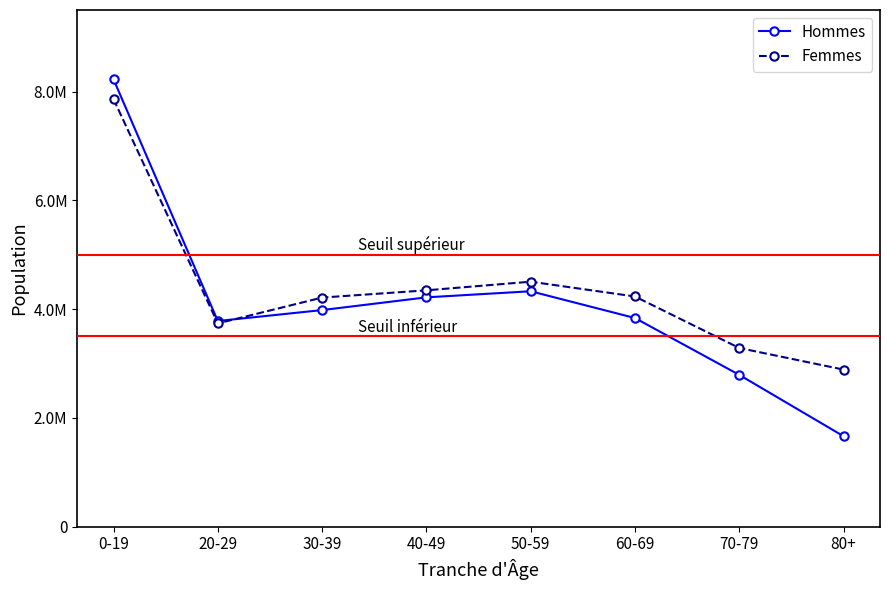

Reading left to right, transcribe all the data shown in this chart.

Hommes: 8225000	3782000	3983000	4217000	4329000	3837000	2792000	1664000
Femmes: 7861000	3738000	4213000	4346000	4505000	4233000	3286000	2889000